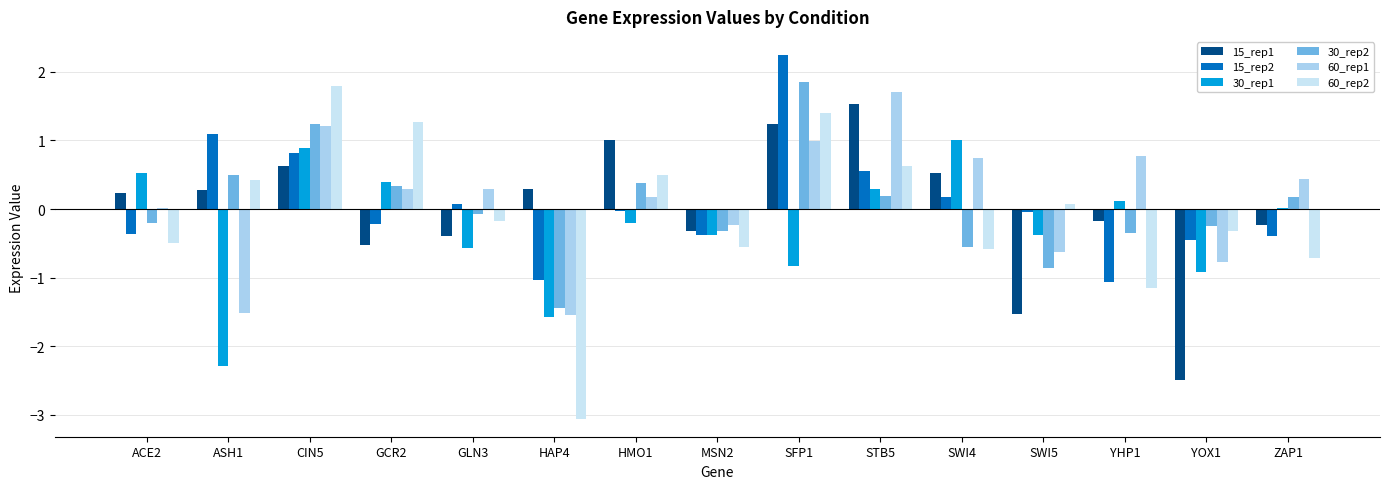

Is it true that 15_rep1 equals 0.1 at ACE2?

False